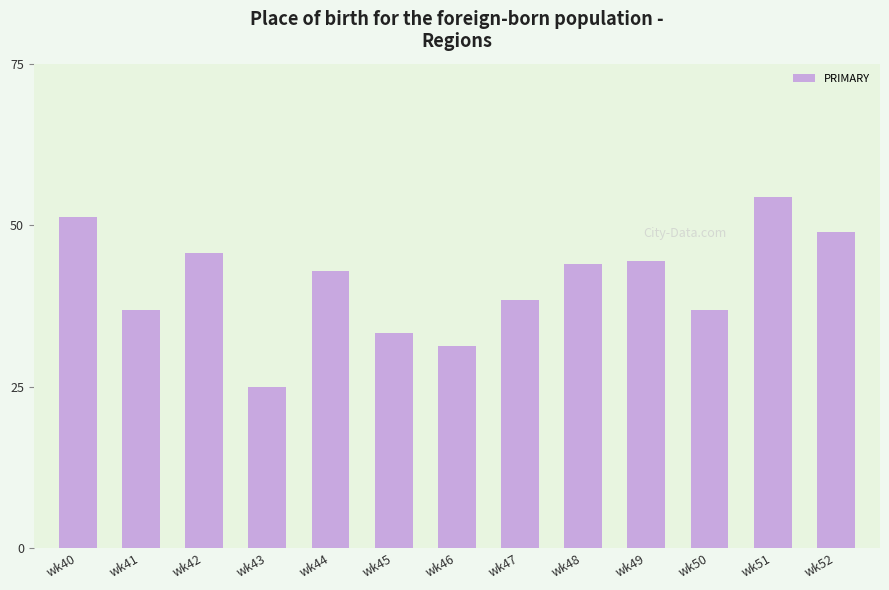

Are the bars horizontal?

No